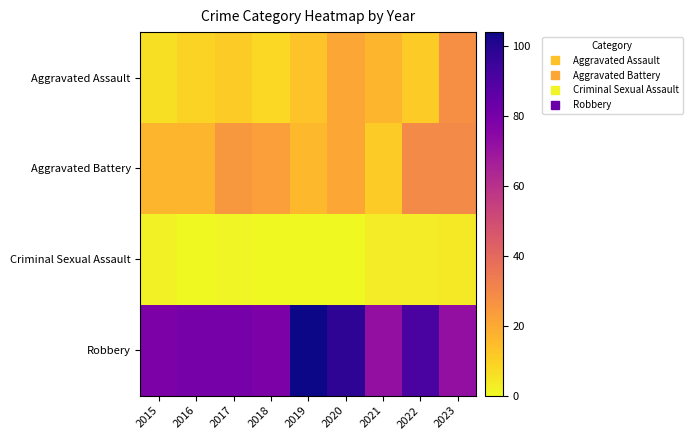

Reading left to right, what are all the values shown in this chart?

Aggravated Assault: 2015=6	2016=9	2017=11	2018=8	2019=13	2020=21	2021=17	2022=11	2023=28
Aggravated Battery: 2015=17	2016=17	2017=25	2018=23	2019=16	2020=21	2021=11	2022=29	2023=29
Criminal Sexual Assault: 2015=2	2016=0	2017=1	2018=0	2019=0	2020=0	2021=3	2022=3	2023=4
Robbery: 2015=78	2016=80	2017=80	2018=78	2019=104	2020=98	2021=72	2022=91	2023=72